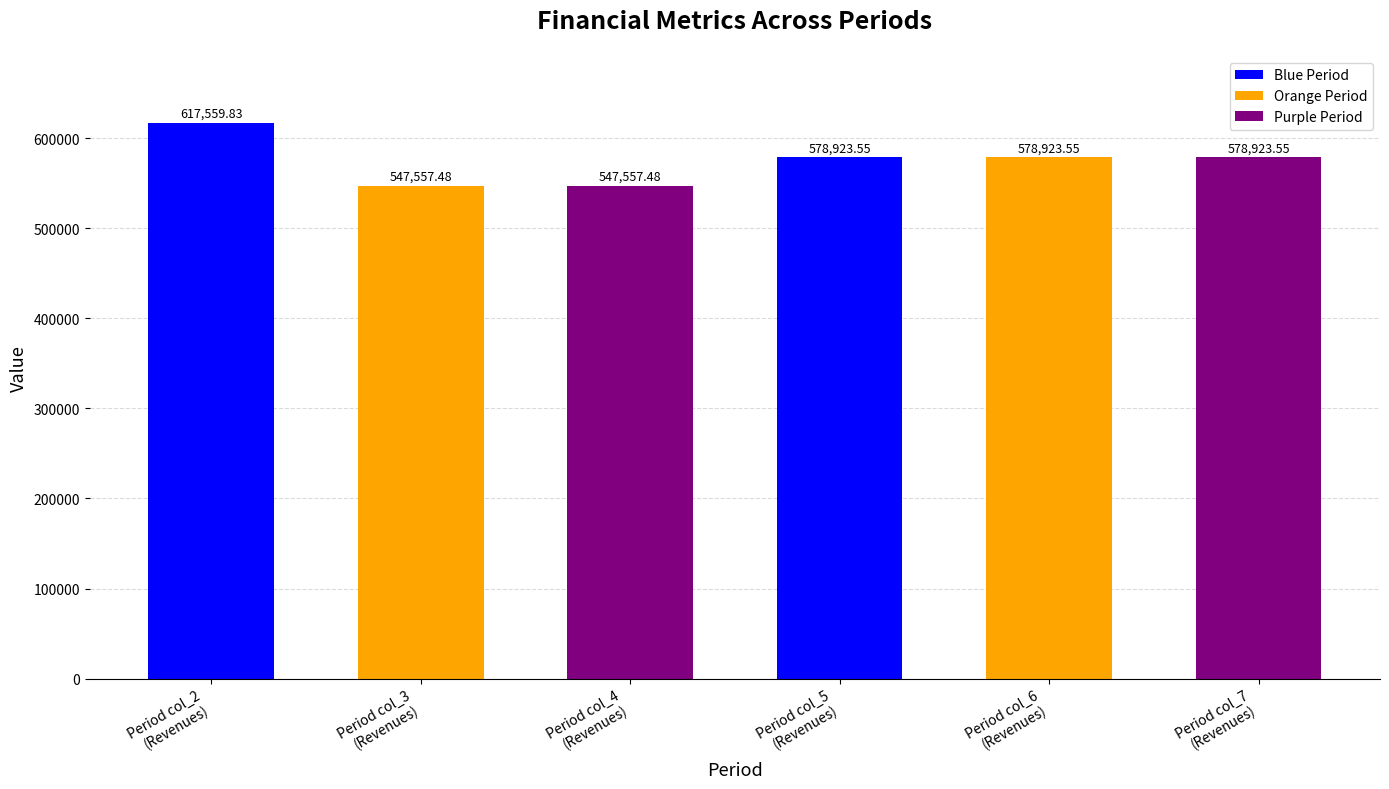

Count the number of categories in the chart.

6